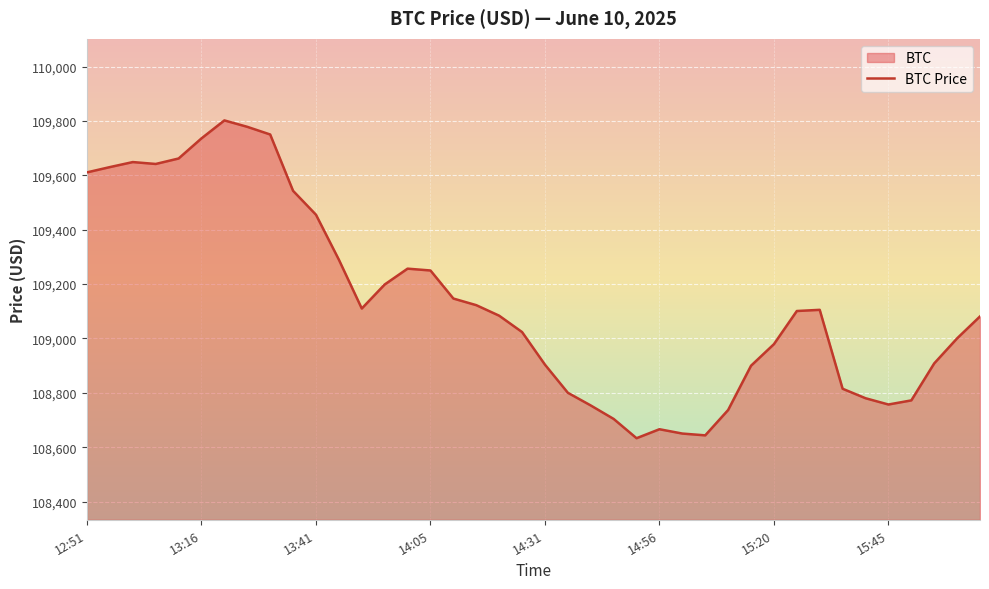

What position from the left is 15:20?

31